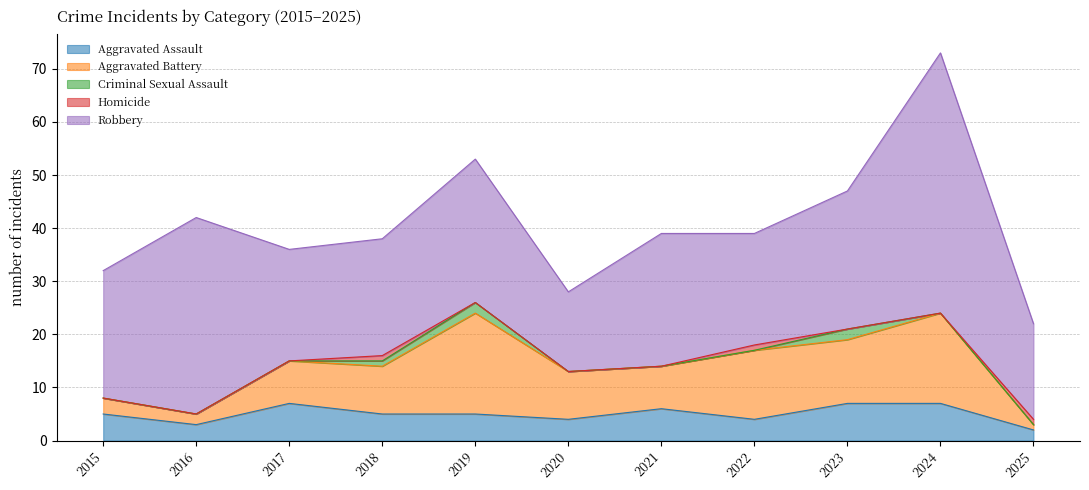

What is the value of the Aggravated Battery point at the 11th from the left?

1